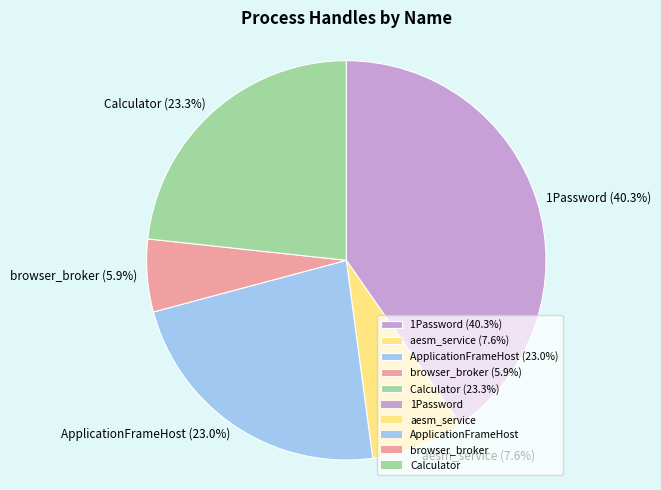

Is browser_broker (5.9%) the majority of the pie?

No